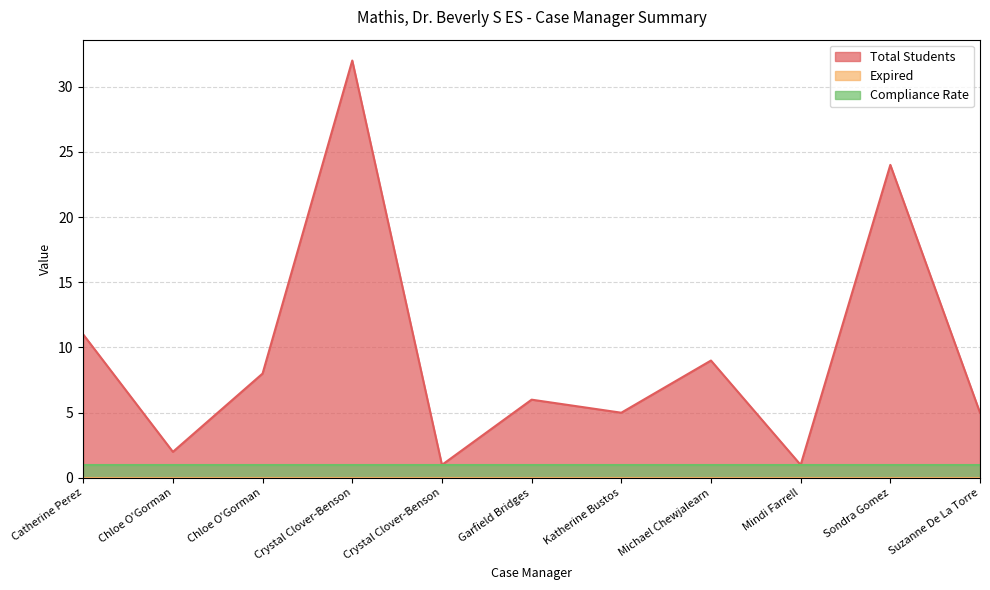

True or false: Compliance Rate and Expired intersect in this chart.

False